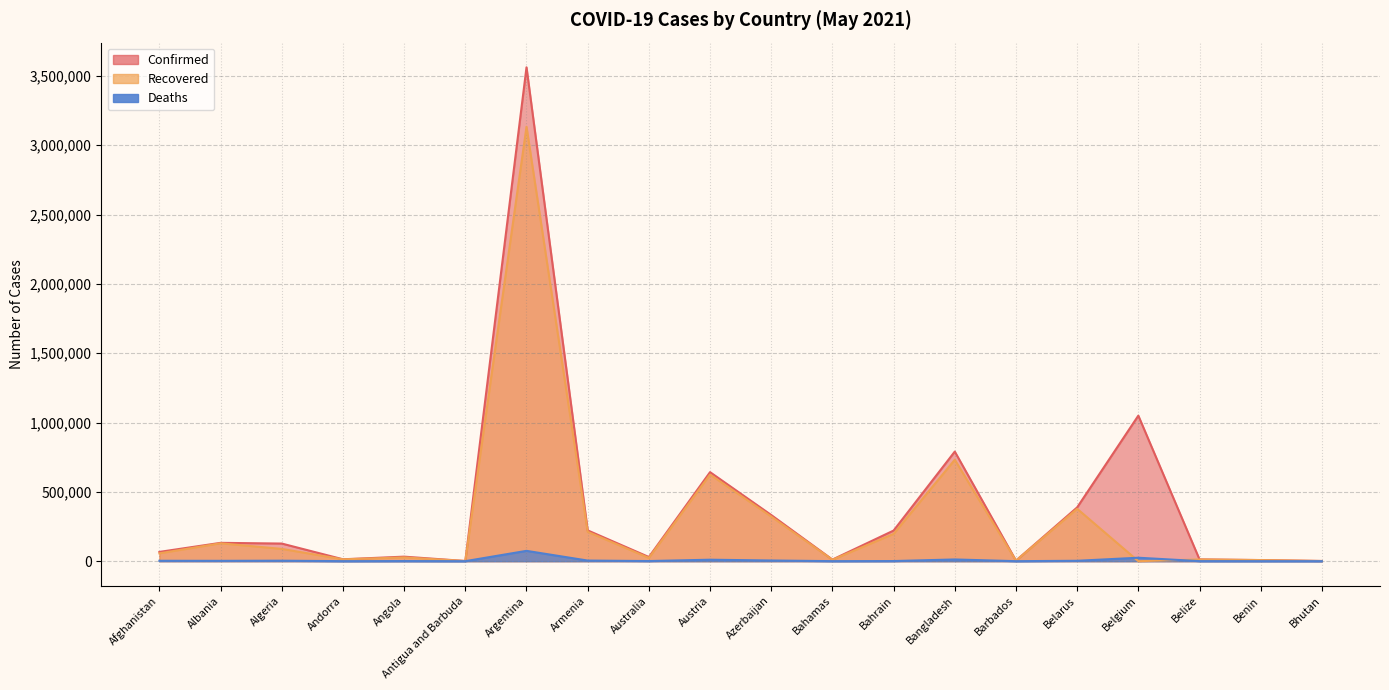

List the series in order of their peak value, lowest first.

Deaths, Recovered, Confirmed